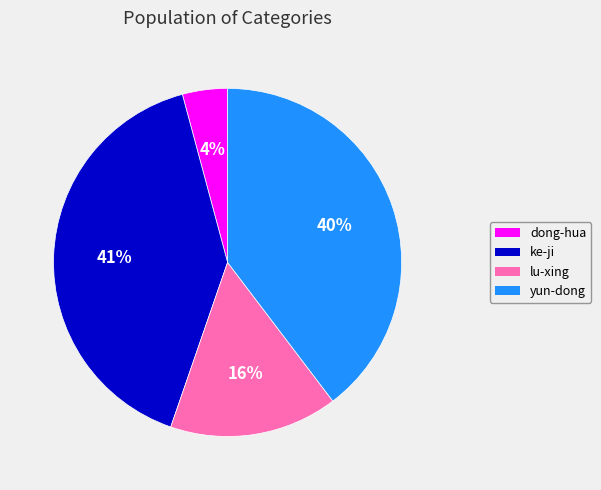

Is there any slice that represents more than half of the pie?

No